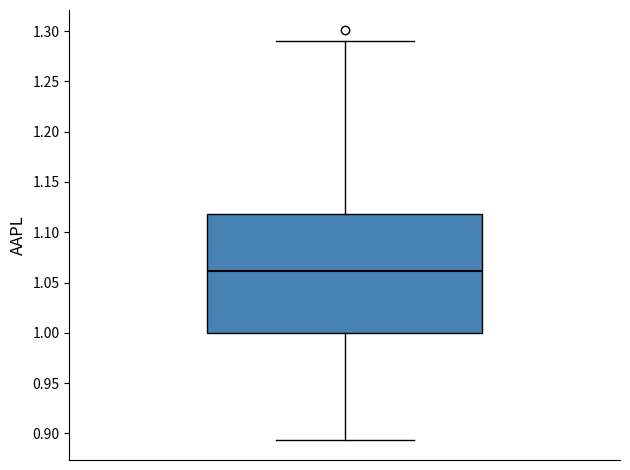

Transcribe this box plot: give where the median line is, the range the box spans, and where the two whiskers end, as read against the y-axis. The values are not printed on the chart, so give them approximately, as read against the axis.

median 1.060, box 1.000 to 1.120, whiskers 0.895 to 1.290